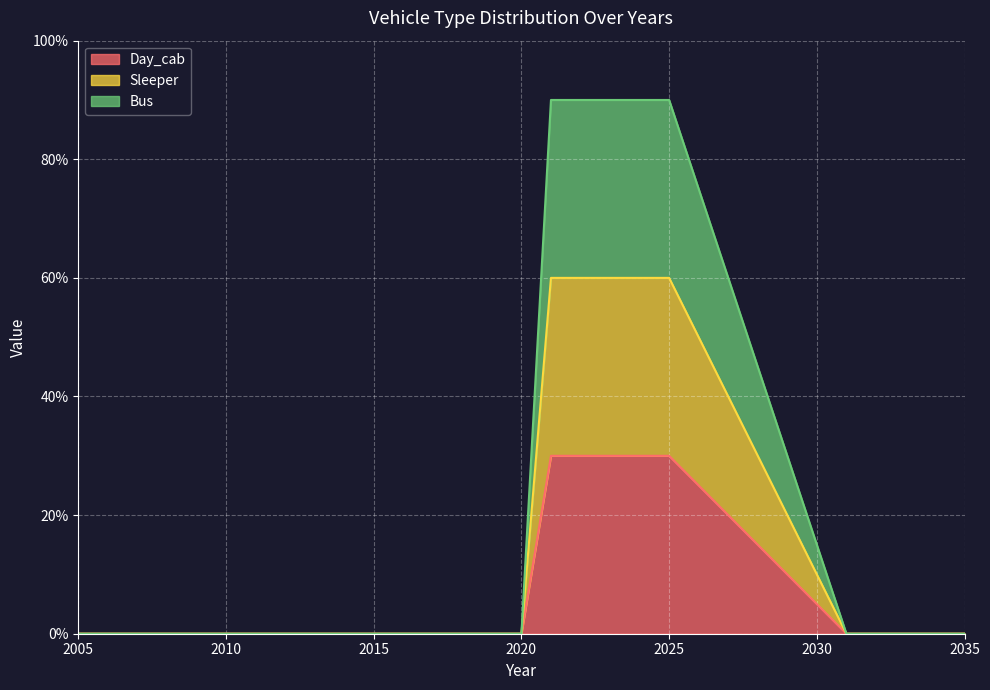

Reading left to right, what are all the values shown in this chart?

Day_cab: 0.0	0.0	0.0	0.0	0.0	0.0	0.0	0.0	0.0	0.0	0.0	0.0	0.0	0.0	0.0	0.0	0.3	0.3	0.3	0.3	0.3	0.2	0.2	0.1	0.1	0.1	0.0	0.0	0.0	0.0	0.0
Sleeper: 0.0	0.0	0.0	0.0	0.0	0.0	0.0	0.0	0.0	0.0	0.0	0.0	0.0	0.0	0.0	0.0	0.6	0.6	0.6	0.6	0.6	0.5	0.4	0.3	0.2	0.1	0.0	0.0	0.0	0.0	0.0
Bus: 0.0	0.0	0.0	0.0	0.0	0.0	0.0	0.0	0.0	0.0	0.0	0.0	0.0	0.0	0.0	0.0	0.9	0.9	0.9	0.9	0.9	0.8	0.6	0.4	0.3	0.2	0.0	0.0	0.0	0.0	0.0